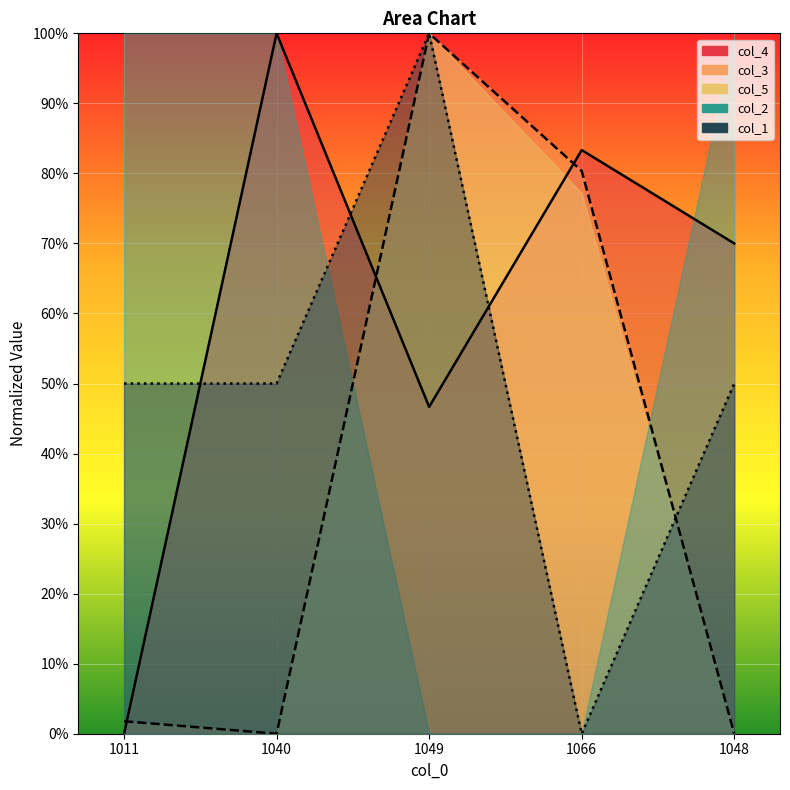

Which category has the lowest value in the col_1 series?

1066